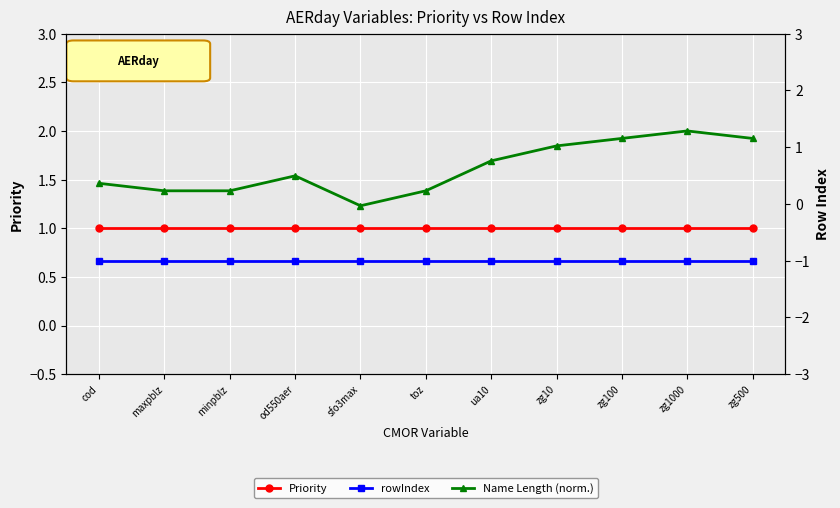

Where is Name Length (norm.) nearest to the value 1?

sfo3max